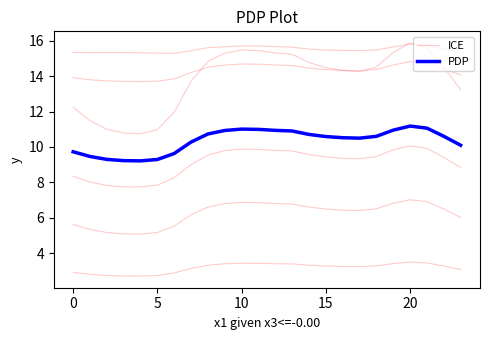

How many interior local peaks does the ICE series have?

2